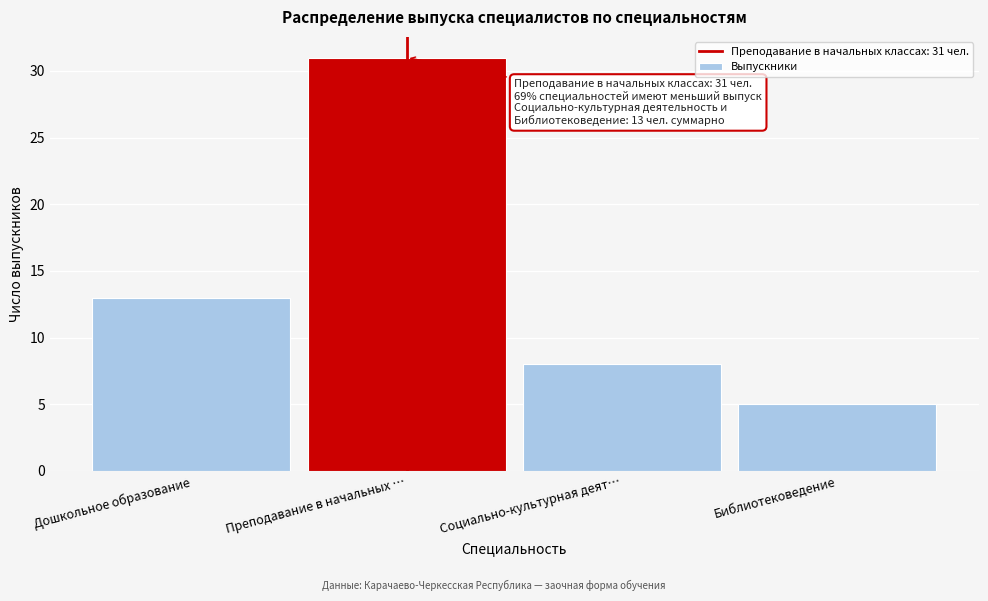

Reading right to left, what are all the values shown in this chart?

Библиотековедение=5	Социально-культурная деят…=8	Преподавание в начальных …=31	Дошкольное образование=13